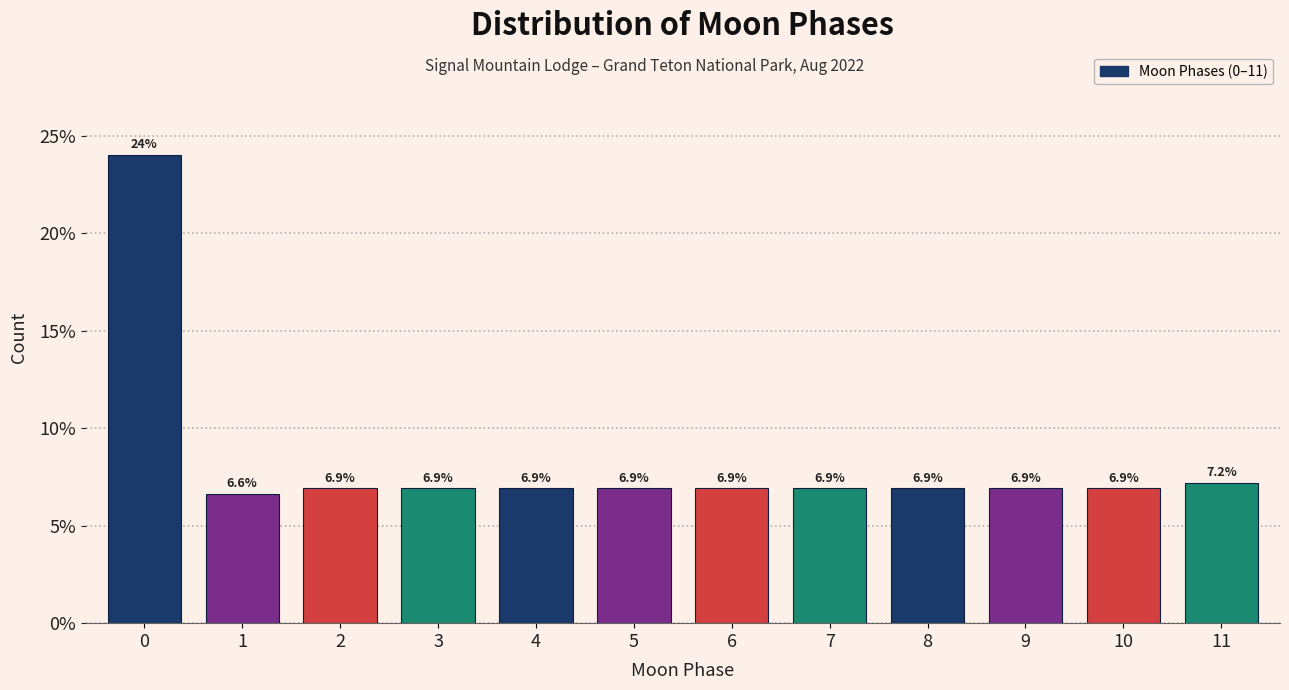

Does the chart contain any negative values?

No